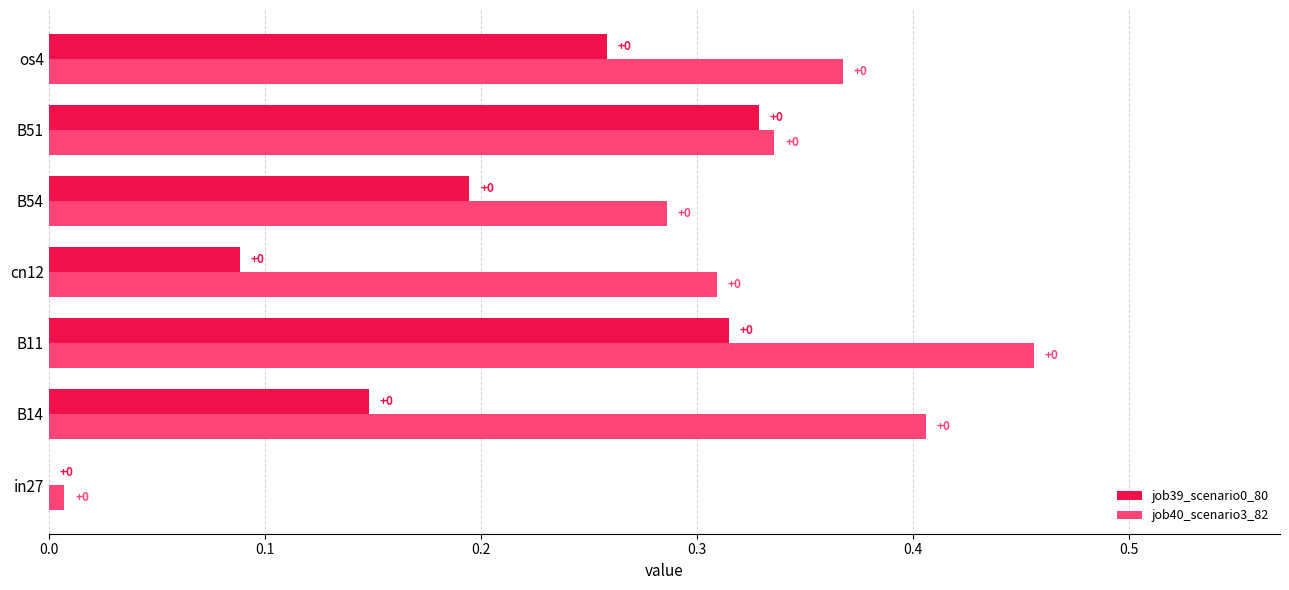

The value of job39_scenario0_80 at in27 is 0.0. True or false?

True